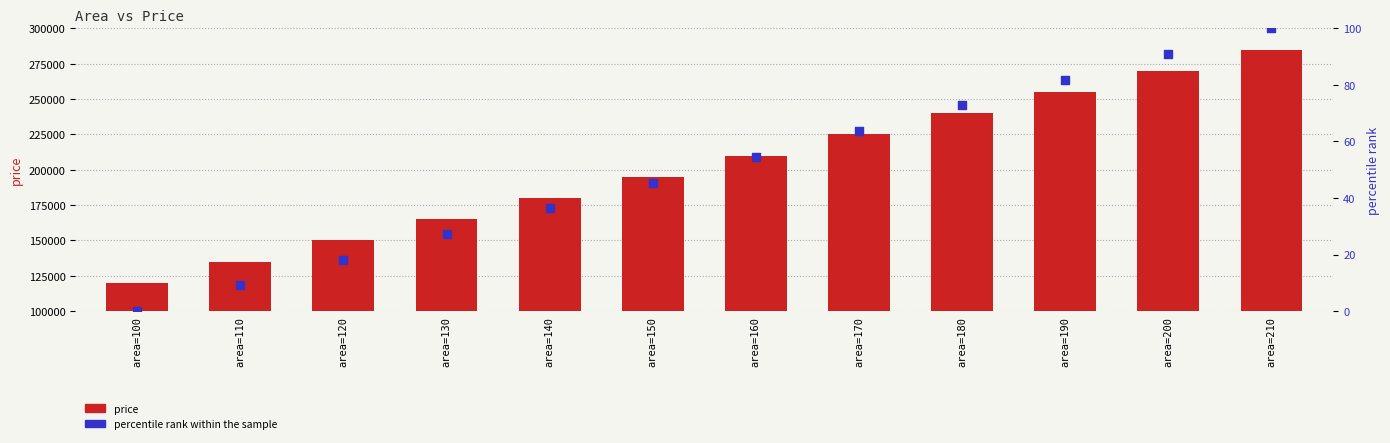

Is the value of price at area=150 greater than the value of percentile rank within the sample at area=150?

Yes